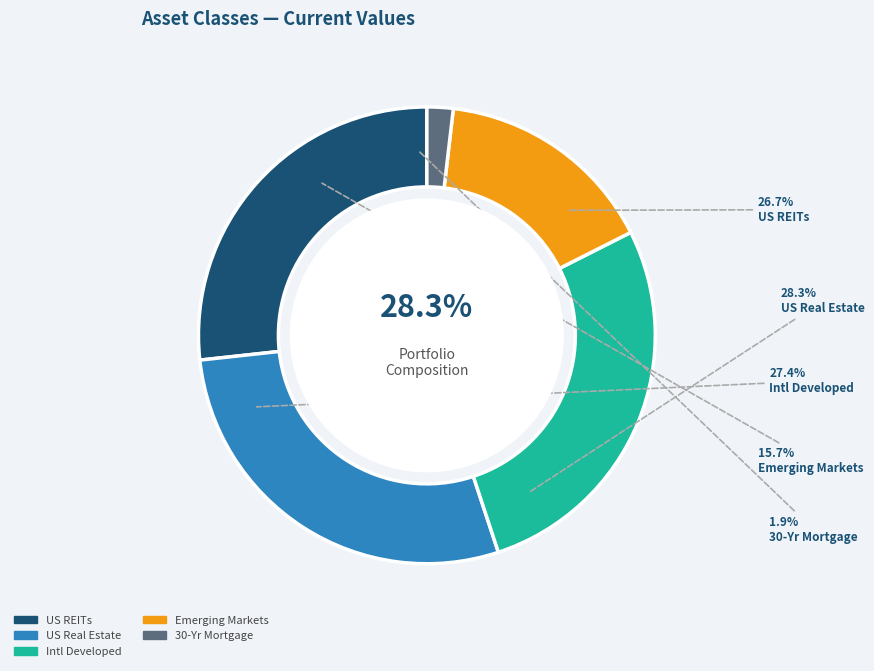

To the nearest percent, what portion does Emerging Markets represent?

16%